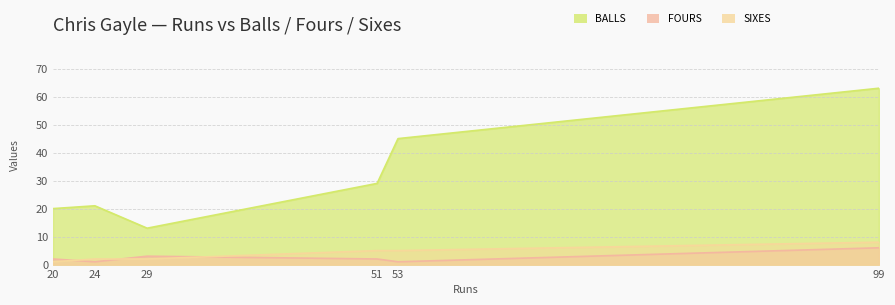

What is the average value of the balls series?

32